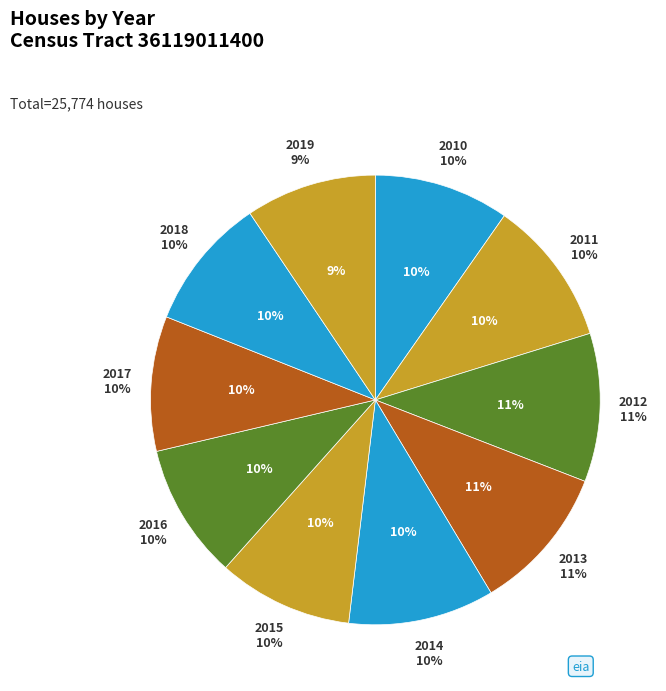

True or false: 2013 accounts for 11% of the total.

True